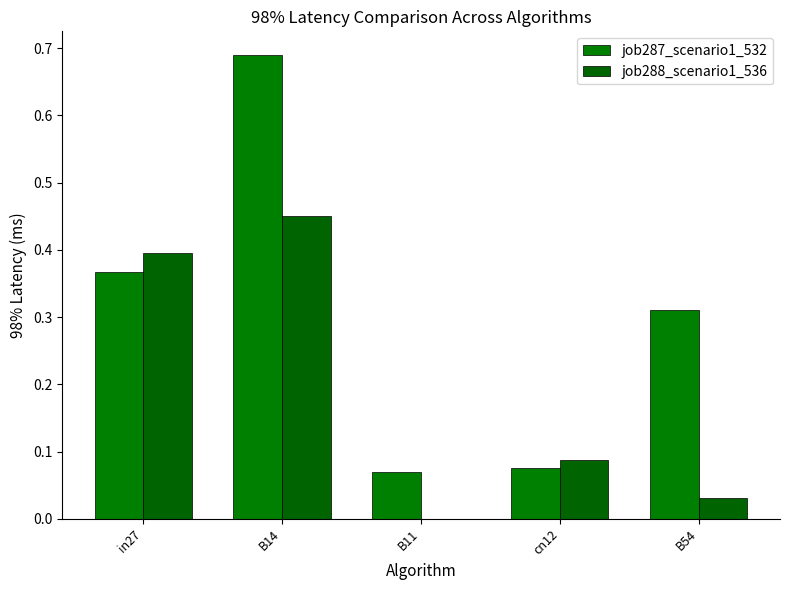

Reading left to right, transcribe all the data shown in this chart.

job287_scenario1_532: 0.4	0.7	0.1	0.1	0.3
job288_scenario1_536: 0.4	0.5	0.0	0.1	0.0